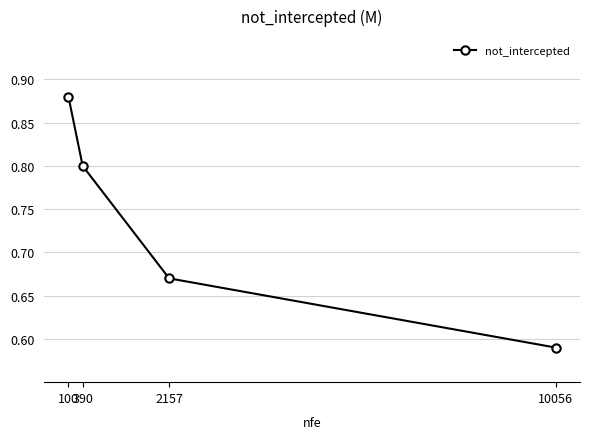

True or false: the data has more than 0 interior local peaks.

False